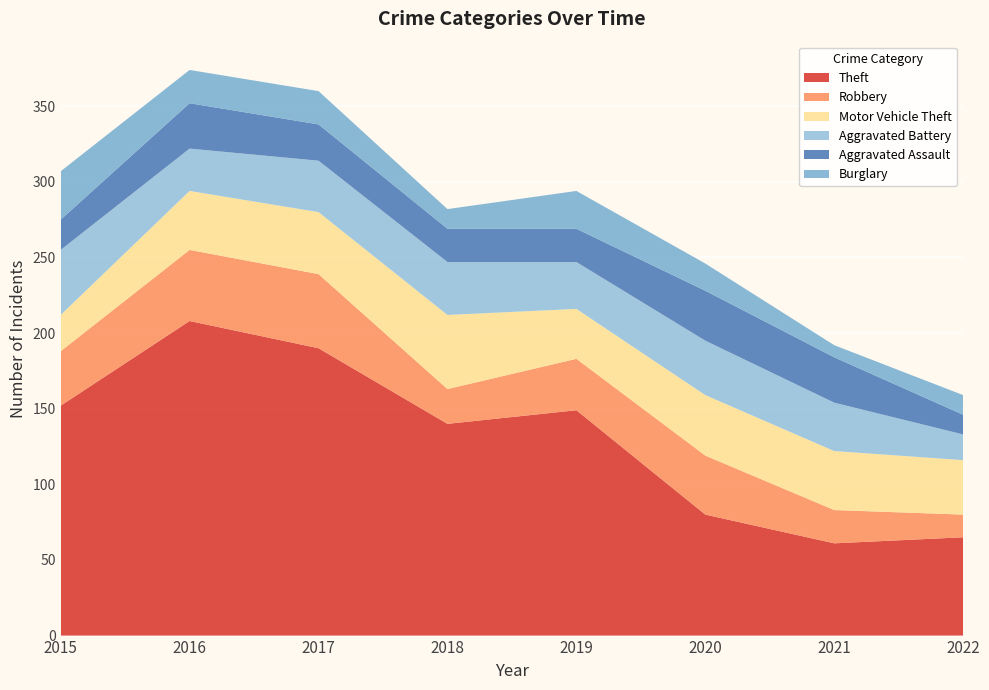

Reading left to right, extract all data points from this chart.

Theft: 152	208	190	140	149	80	61	65
Robbery: 36	47	49	23	34	39	22	15
Motor Vehicle Theft: 24	39	41	49	33	40	39	36
Aggravated Battery: 43	28	34	35	31	36	32	17
Aggravated Assault: 20	30	24	22	22	33	30	13
Burglary: 32	22	22	13	25	18	8	13